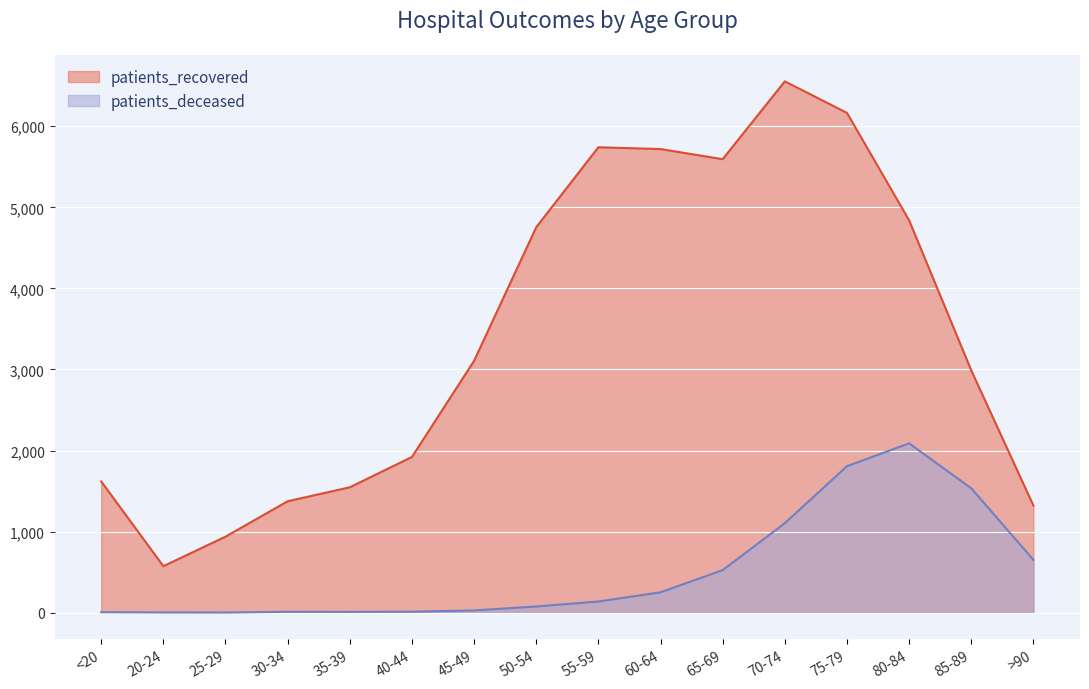

Where is the first local maximum for patients_recovered?

55-59